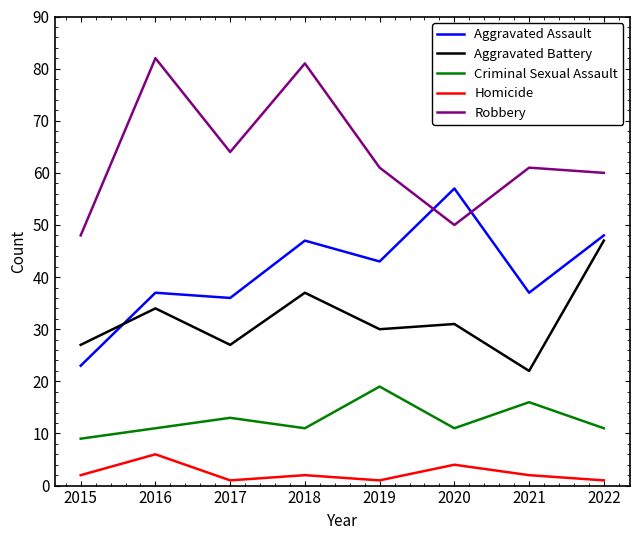

What is the average value of the Homicide series?

2